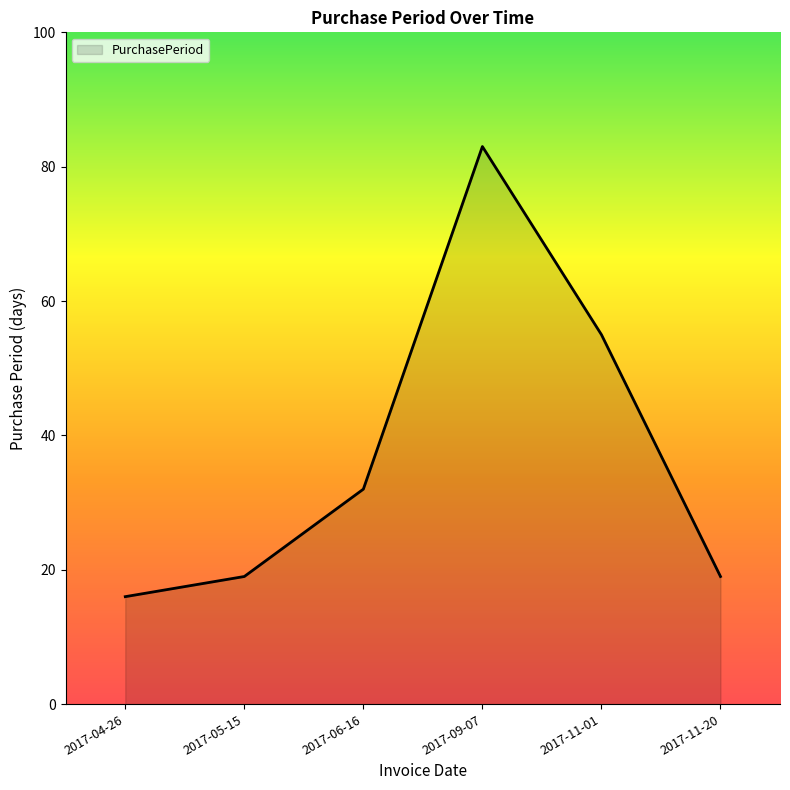

What is the difference between the second highest and second lowest values?

36